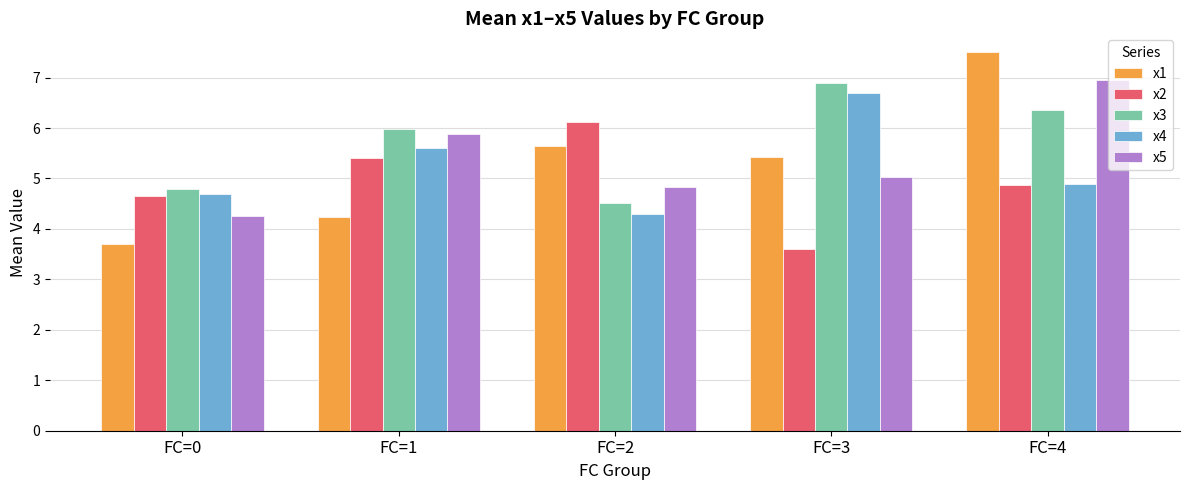

Reading left to right, list all the values displayed in this chart.

x1: 3.7	4.2	5.6	5.4	7.5
x2: 4.6	5.4	6.1	3.6	4.9
x3: 4.8	6.0	4.5	6.9	6.4
x4: 4.7	5.6	4.3	6.7	4.9
x5: 4.3	5.9	4.8	5.0	7.0